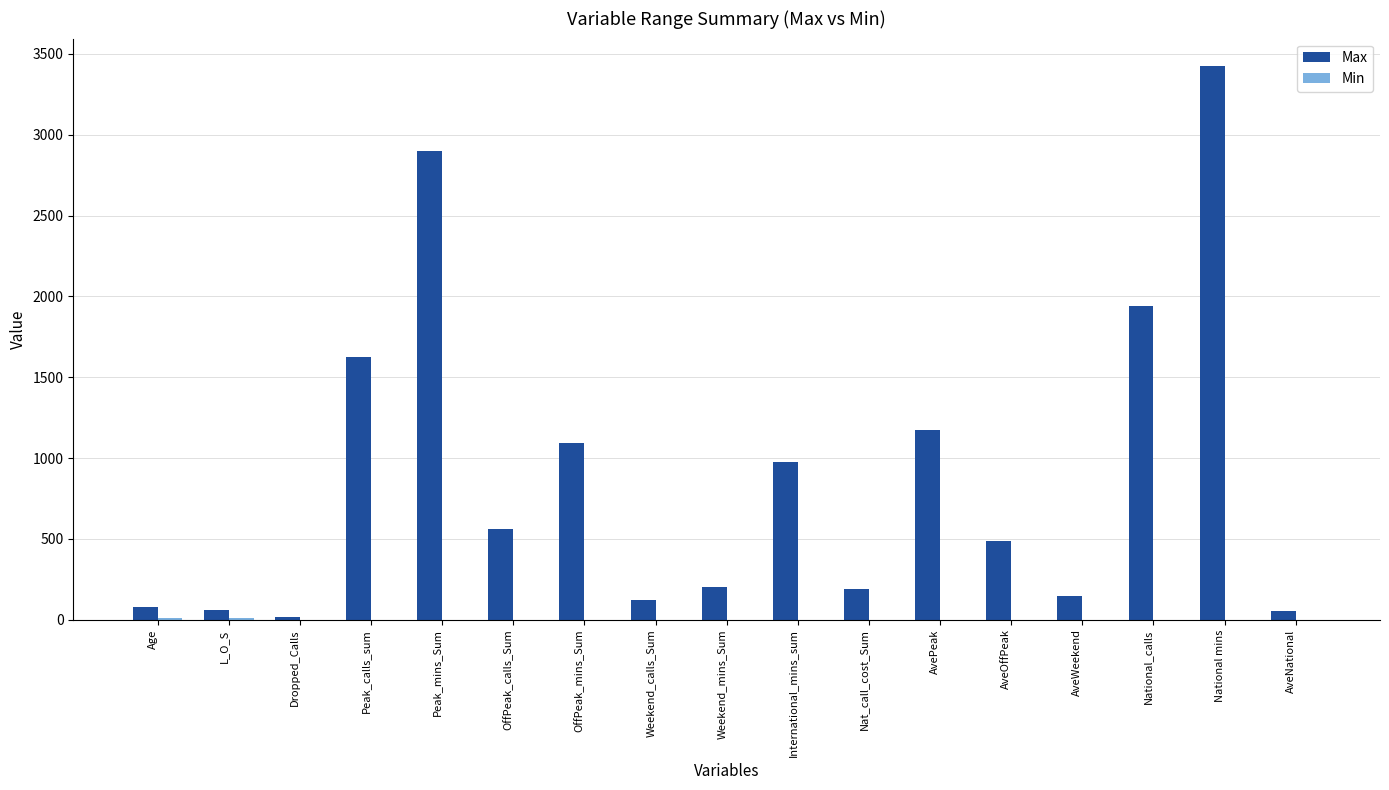

True or false: Max has a value of 2901.6 at Peak_mins_Sum.

True